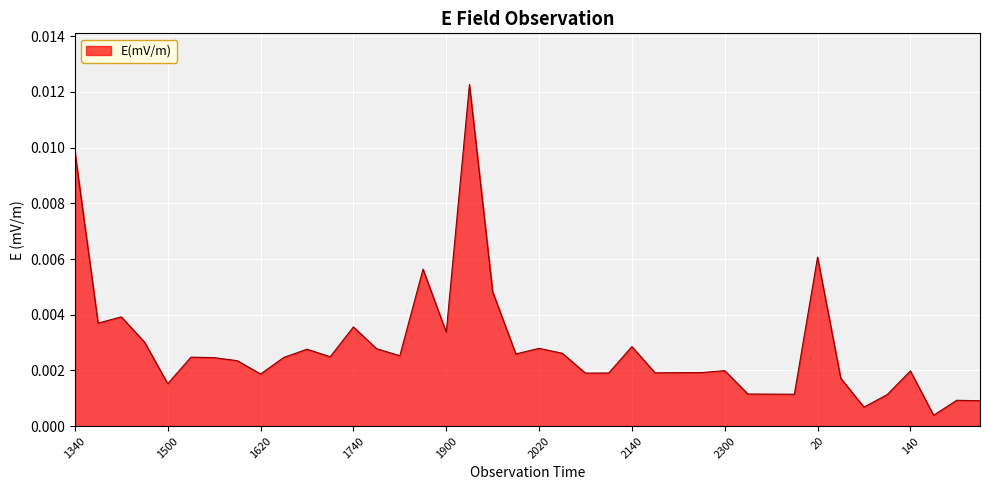

Does the chart have visible grid lines?

Yes